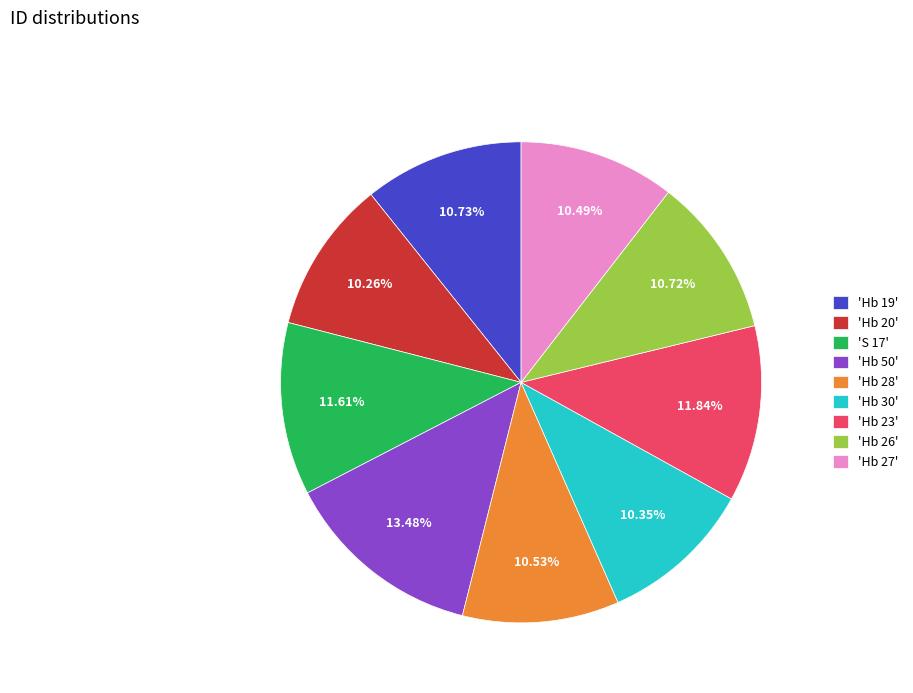

Does any single category account for the majority?

No